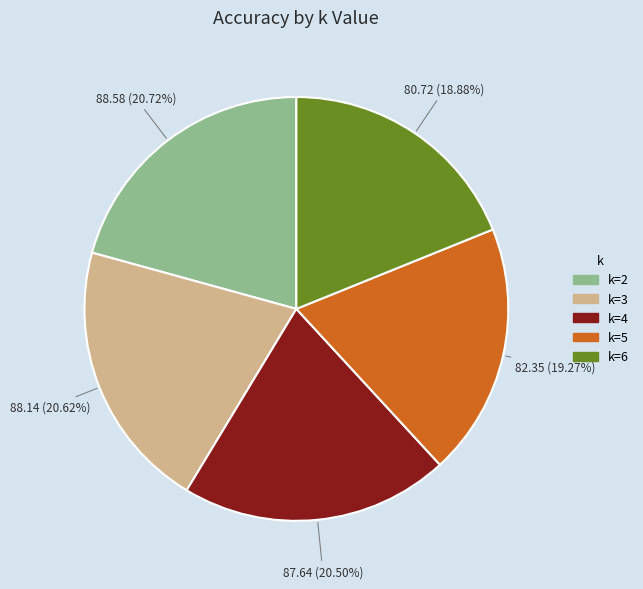

What is the ratio of the value at k=6 to the value at k=2?

0.9